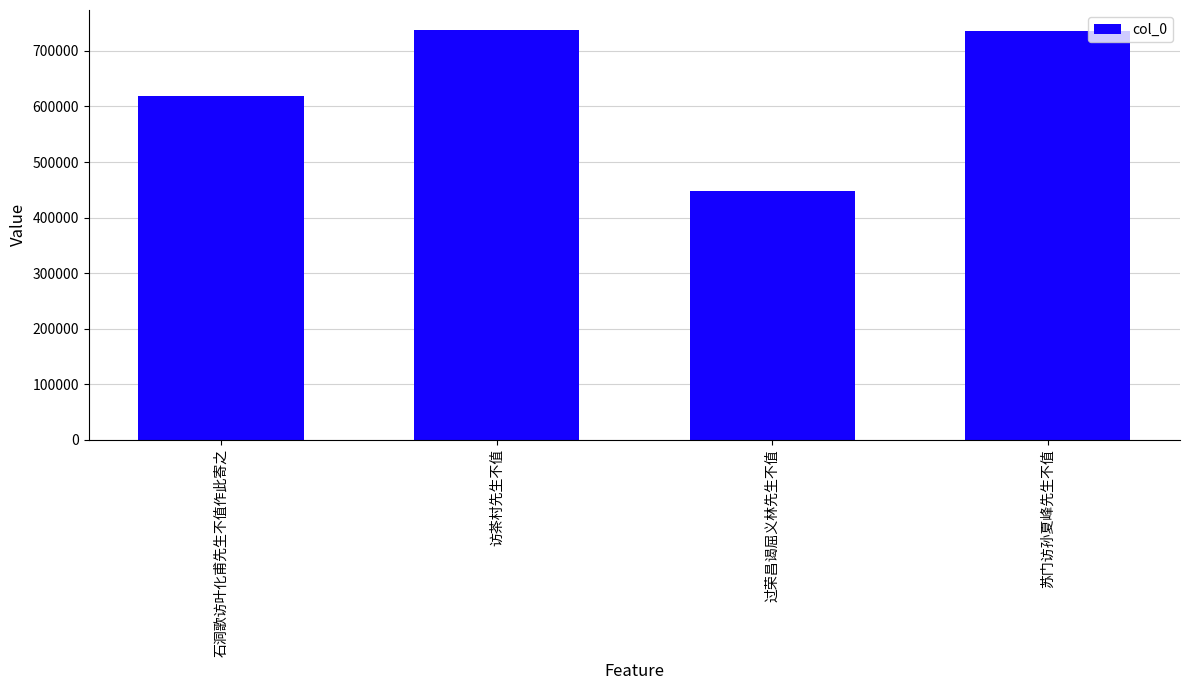

What is the smallest value displayed?

447154